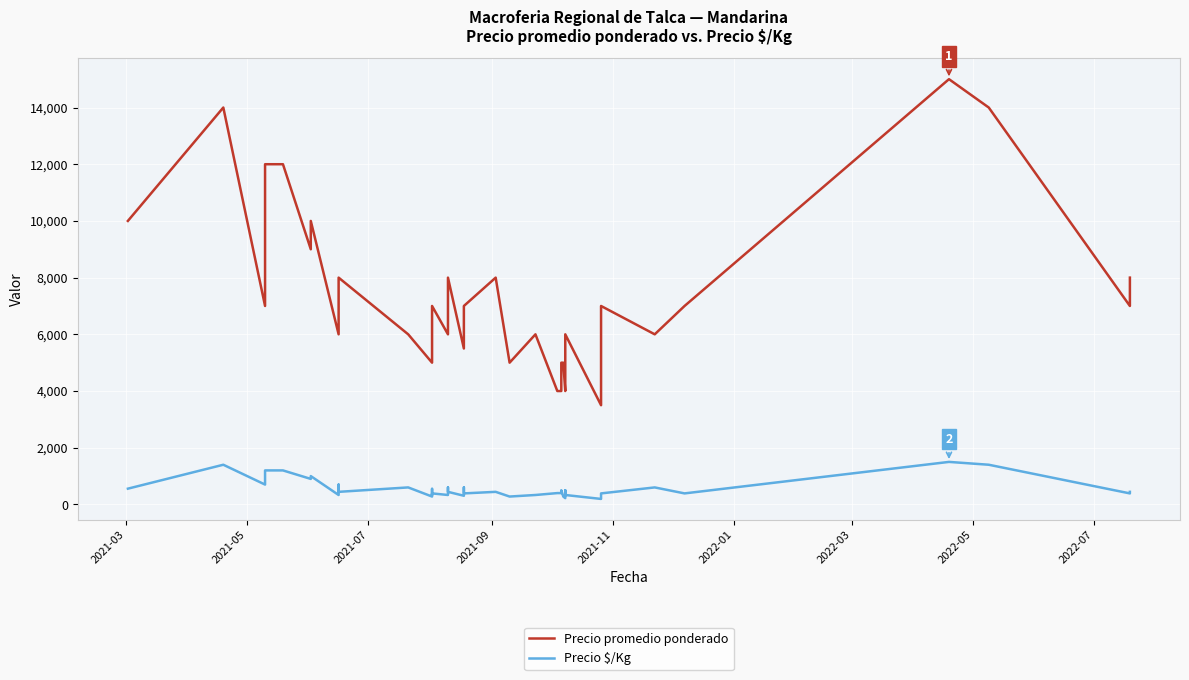

Where is the first local maximum for Precio promedio ponderado?

2021-05